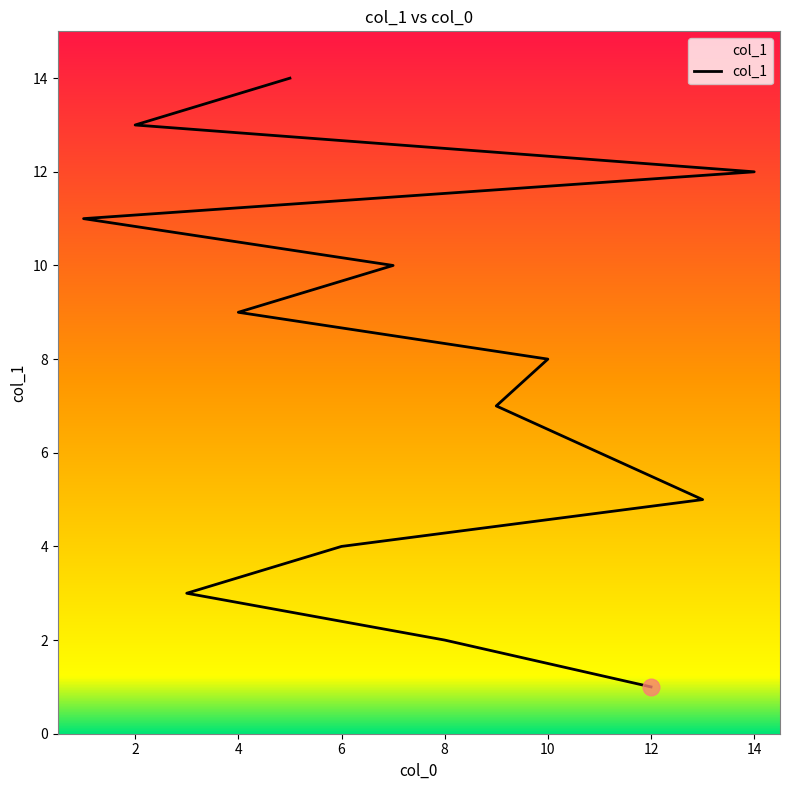

Reading right to left, list all the values displayed in this chart.

14	13	12	11	10	9	8	7	6	5	4	3	2	1